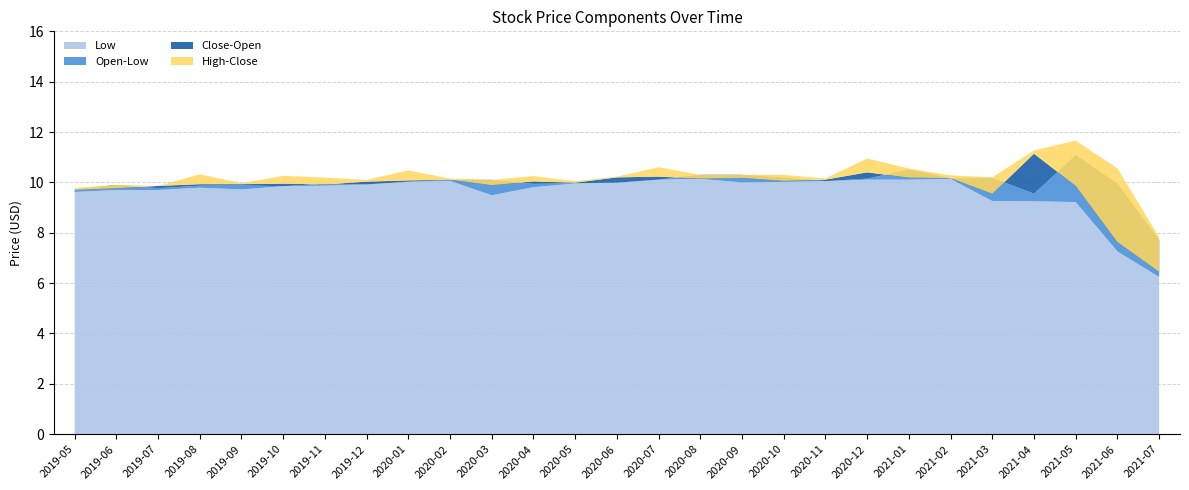

Reading left to right, list all the values displayed in this chart.

Low: 9.6	9.7	9.7	9.8	9.7	9.8	9.9	9.9	10.0	10.1	9.5	9.8	10.0	10.0	10.1	10.1	10.0	10.0	10.1	10.1	10.1	10.1	9.3	9.2	9.2	7.3	6.2
Open: 9.7	9.9	9.8	9.9	9.9	9.8	9.9	9.9	10.0	10.1	10.1	9.9	10.0	10.0	10.1	10.3	10.3	10.2	10.1	10.2	10.5	10.2	10.2	9.6	11.1	9.9	7.7
Close: 9.7	9.8	9.9	9.9	9.9	9.9	9.9	10.0	10.1	10.1	9.9	10.0	10.0	10.2	10.2	10.2	10.2	10.1	10.1	10.4	10.2	10.2	9.6	11.1	9.9	7.6	6.5
High: 9.8	9.9	9.9	10.3	10.0	10.3	10.2	10.1	10.5	10.2	10.1	10.2	10.1	10.2	10.6	10.3	10.3	10.3	10.2	10.9	10.6	10.3	10.2	11.3	11.7	10.6	7.8